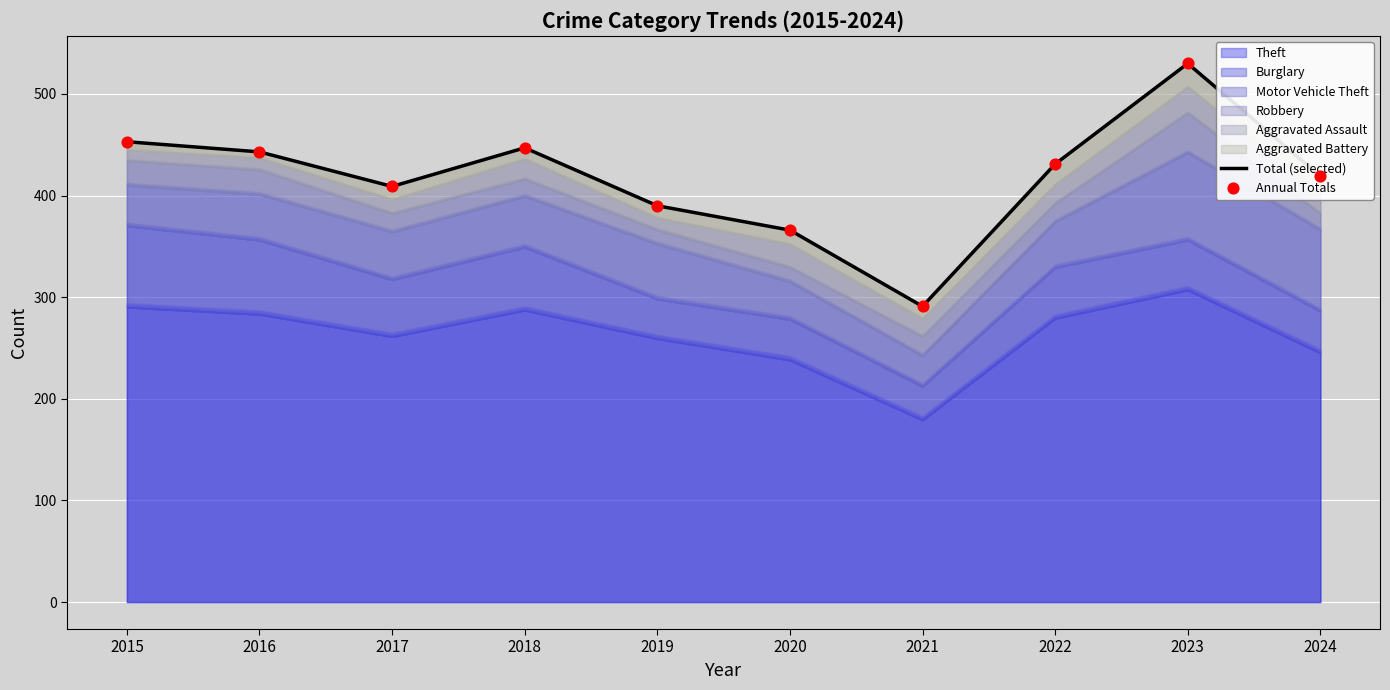

At which category is the sum across all series the highest?

2023